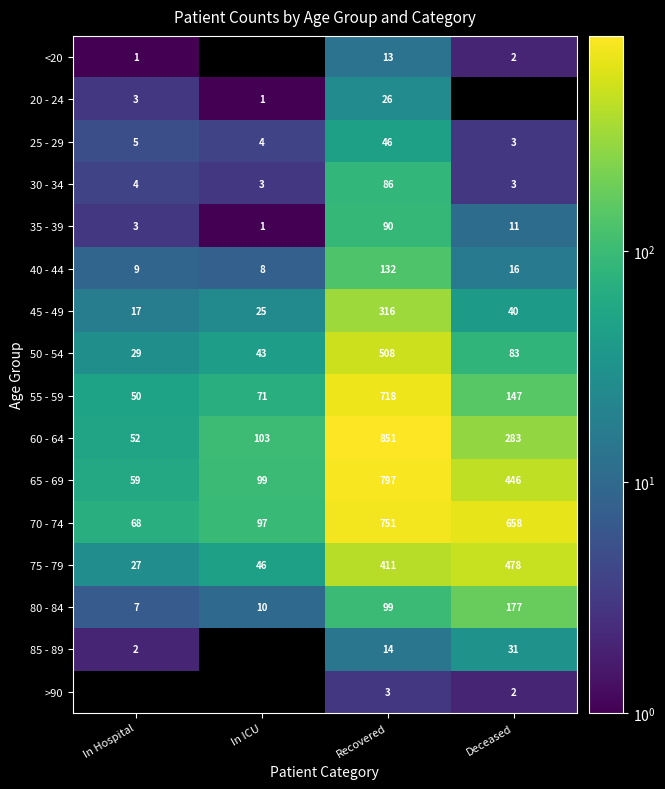

Is the value of 60 - 64 at Recovered greater than the value of 30 - 34 at Recovered?

Yes